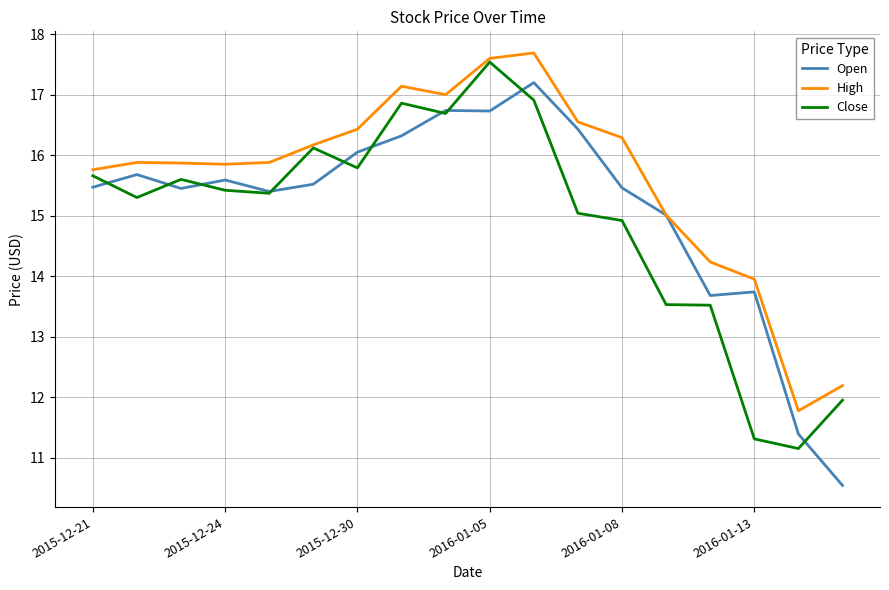

What is the maximum value for Close?

17.5